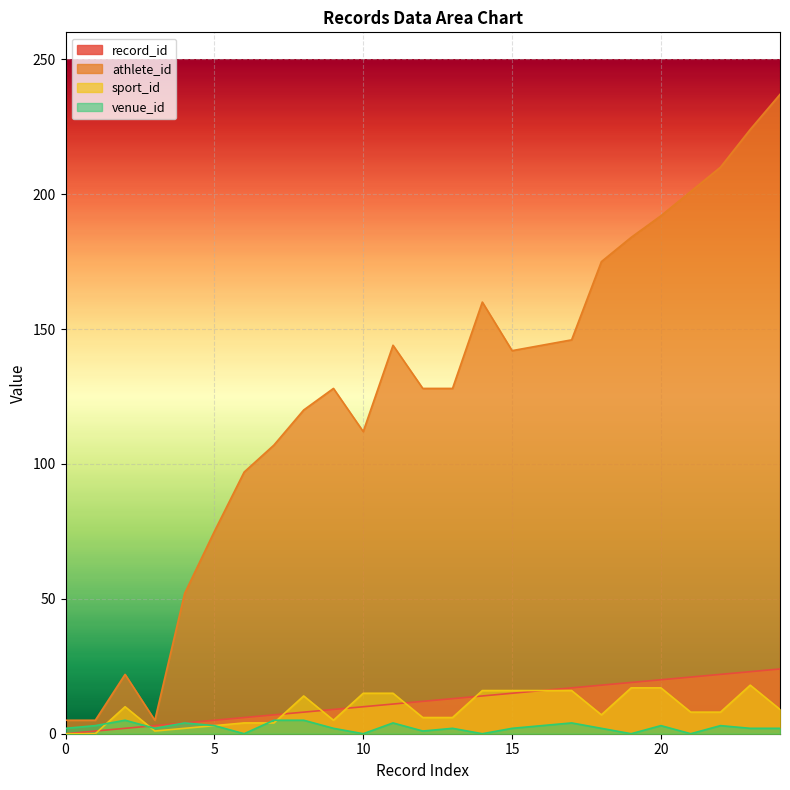

Which series has the largest total across all categories?

athlete_id